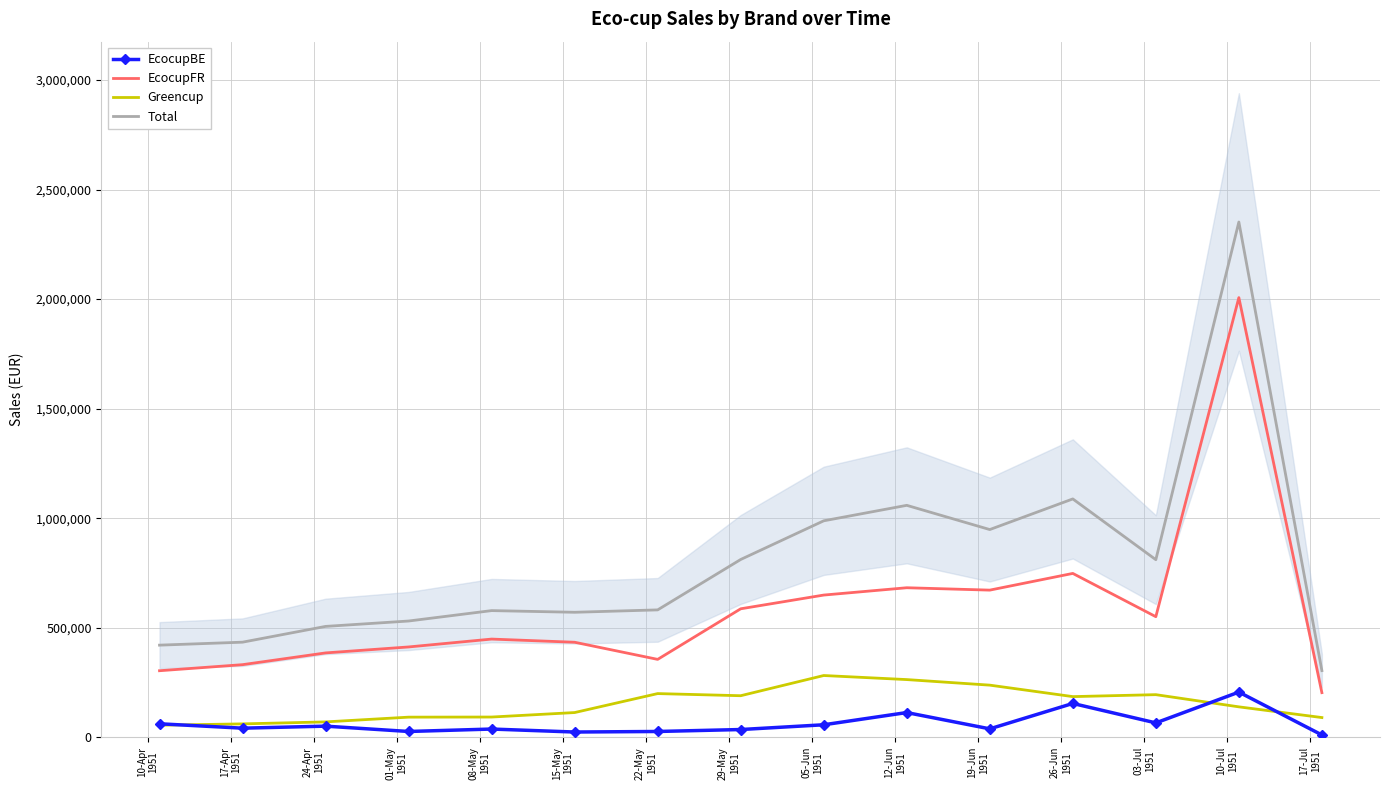

List the series in order of their peak value, lowest first.

EcocupBE, Greencup, EcocupFR, Total